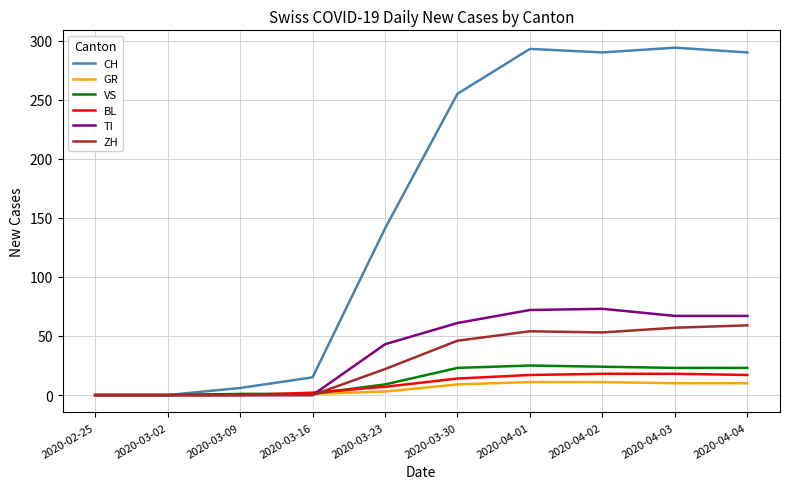

Rank the series by their maximum value, from highest to lowest.

CH, TI, ZH, VS, BL, GR